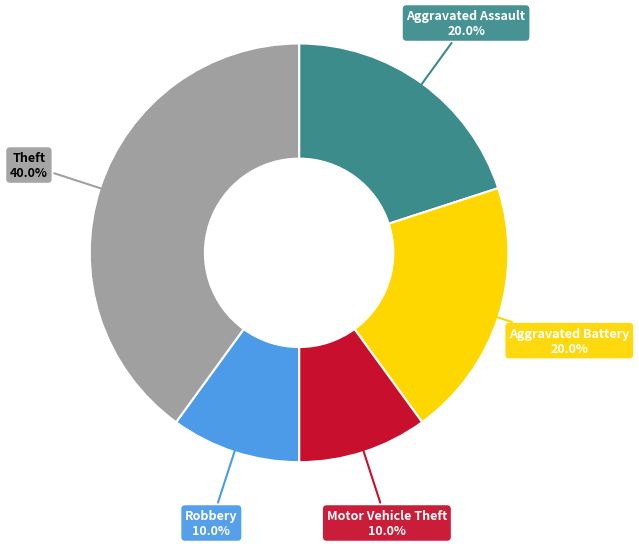

The Motor Vehicle Theft slice represents 10% of the pie. True or false?

True